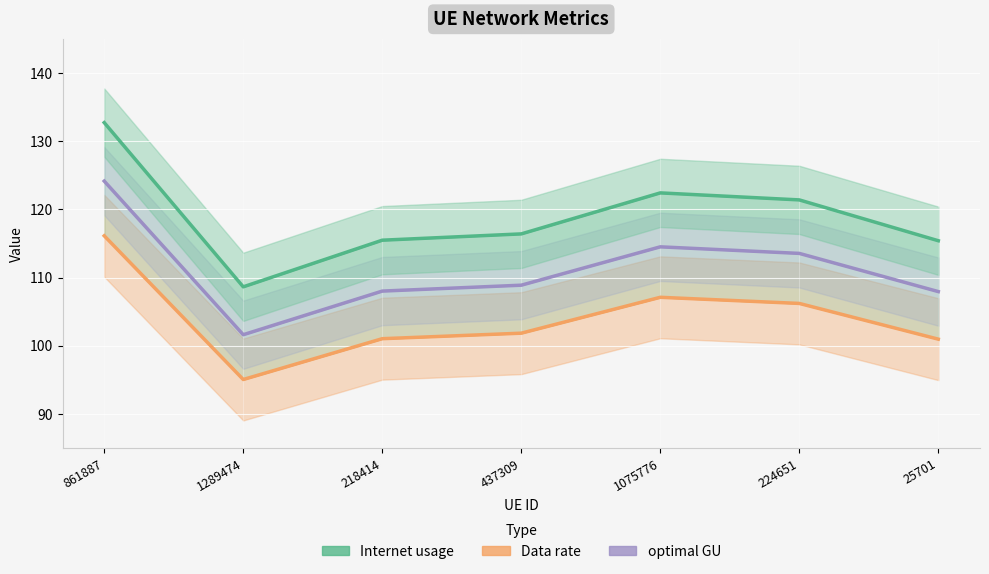

What is the minimum value for Data rate?

95.1